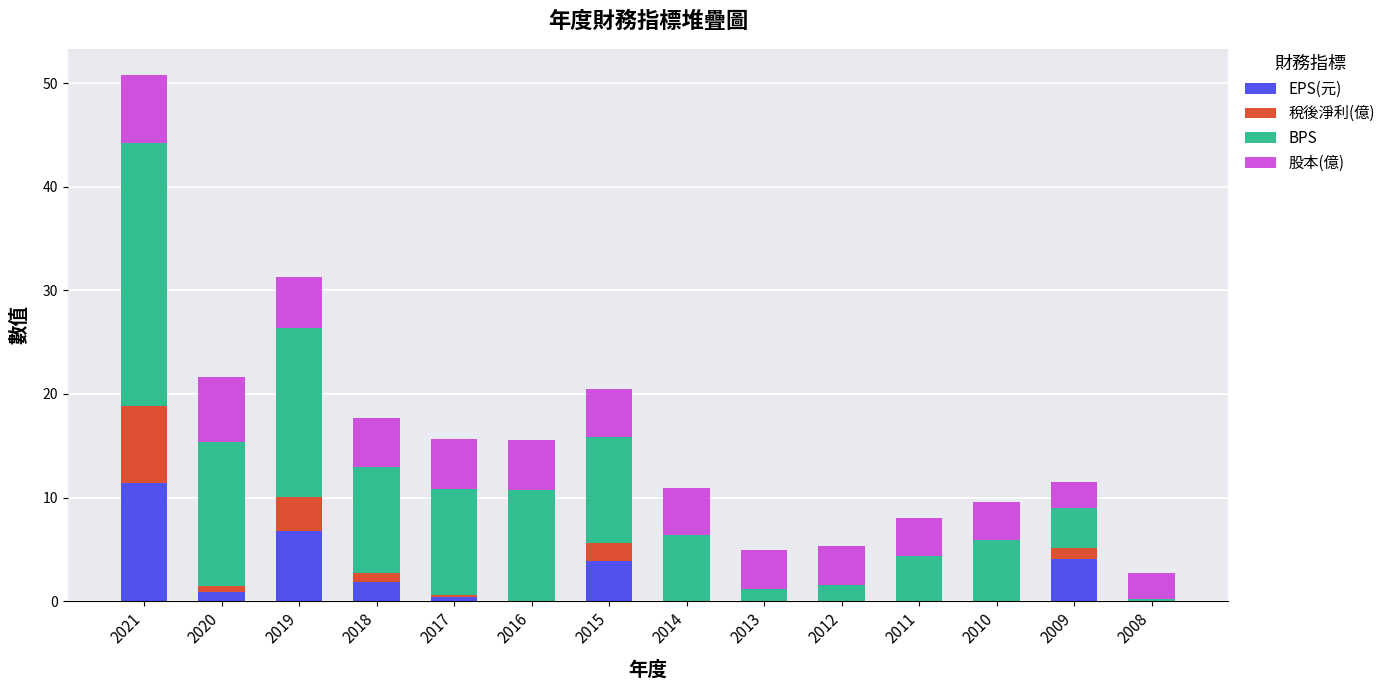

What is the sum of all EPS(元) values?

29.2